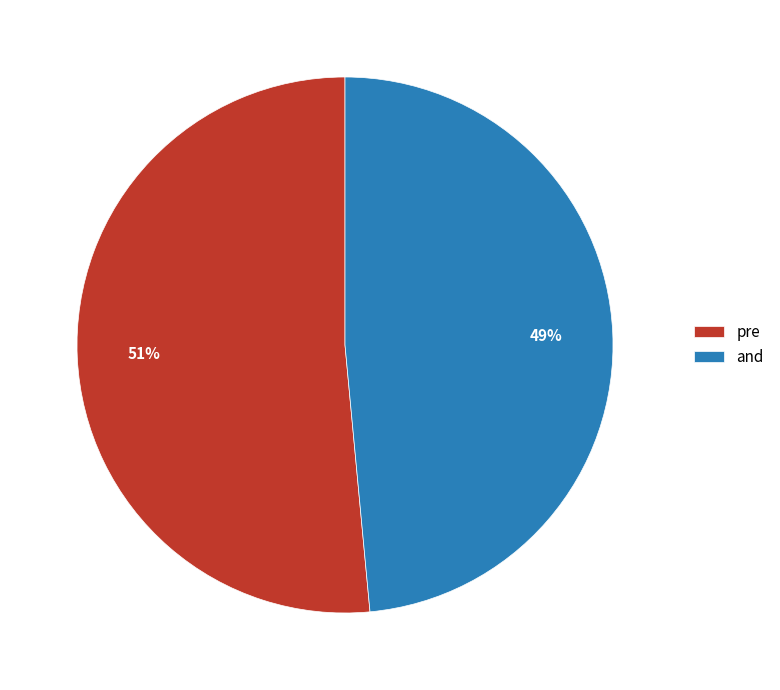

Which category accounts for the majority?

pre